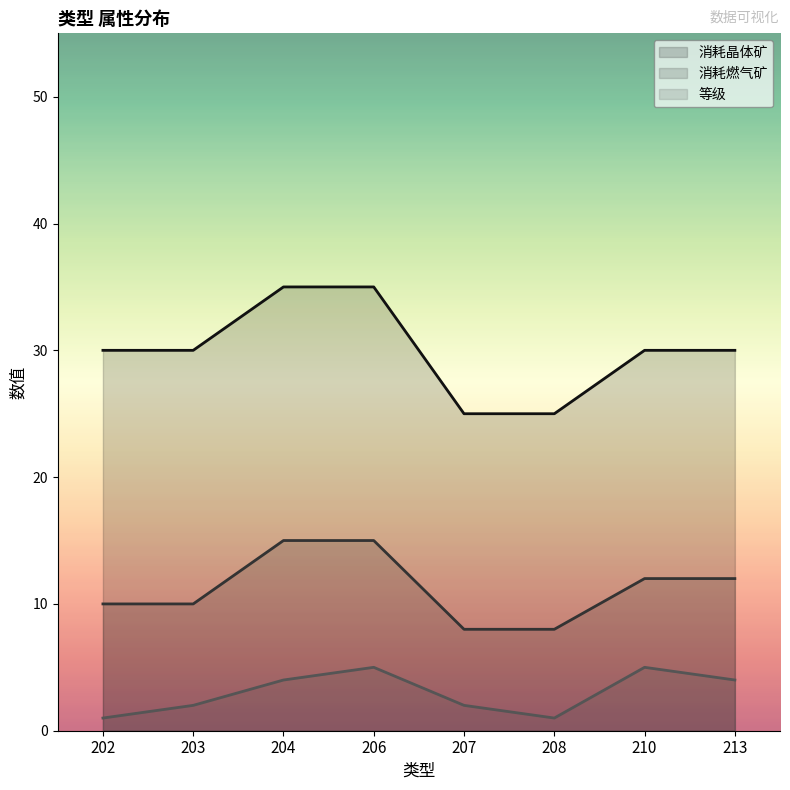

Rank the categories by 消耗晶体矿 value from lowest to highest.

207, 208, 202, 203, 210, 213, 204, 206